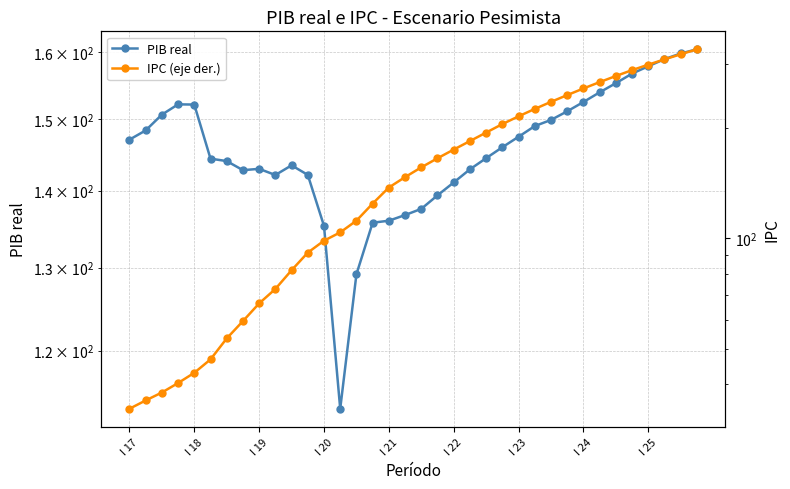

What is the difference between the maximum and second lowest values in the PIB real series?

31.2